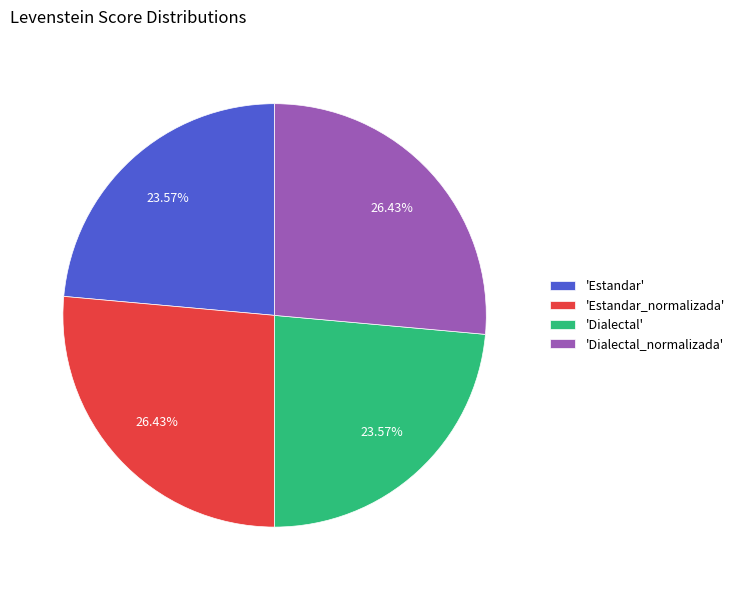

Which has a higher value, 'Dialectal_normalizada' or 'Dialectal'?

'Dialectal_normalizada'